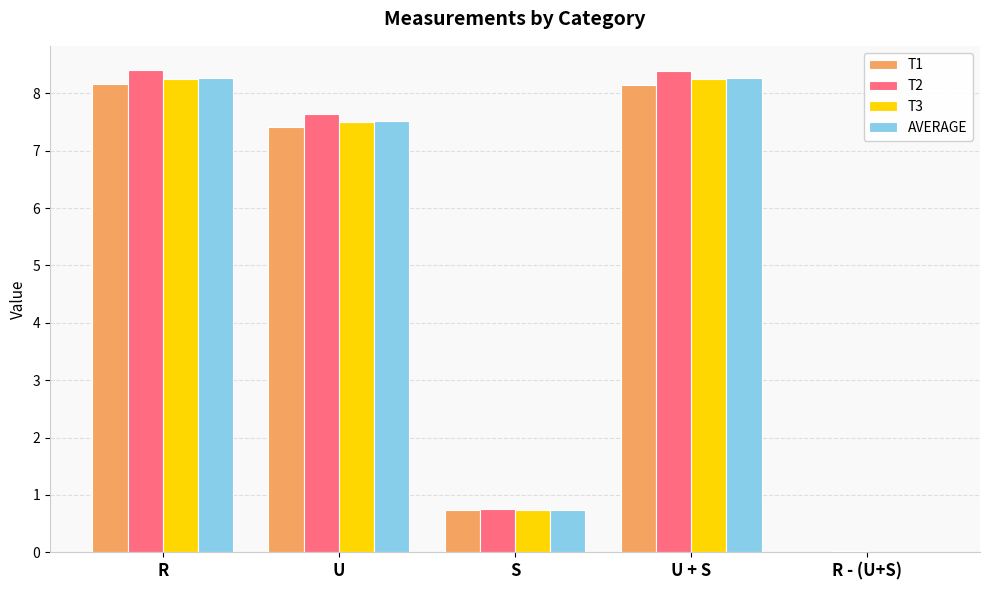

Where is AVERAGE nearest to the value 4?

S